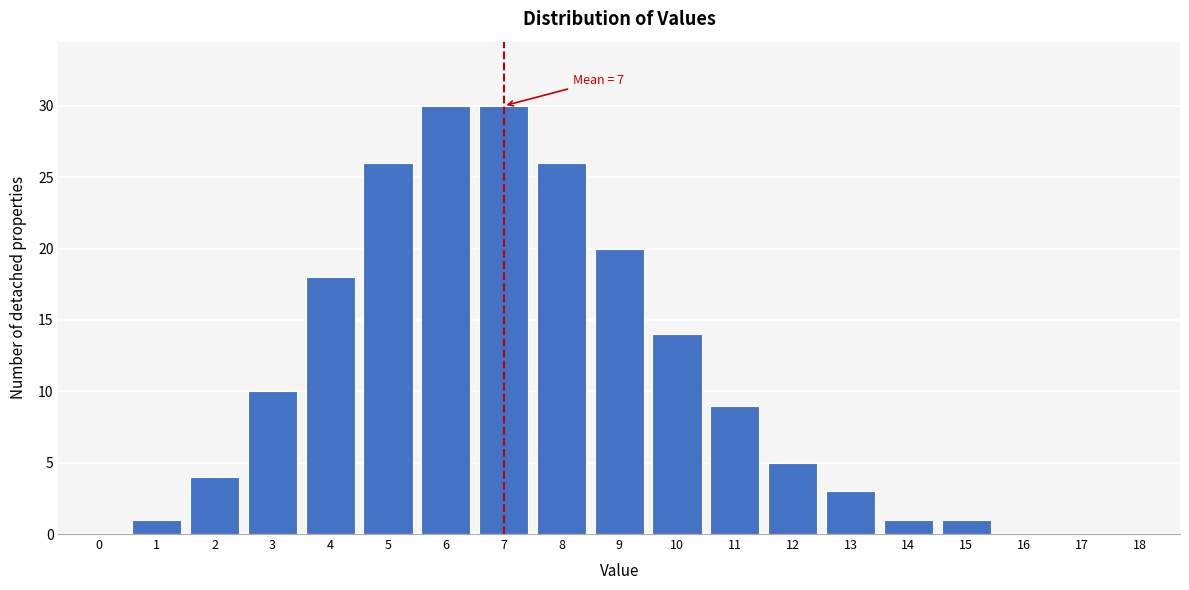

Reading left to right, list all the values displayed in this chart.

0=0	1=1	2=4	3=10	4=18	5=26	6=30	7=30	8=26	9=20	10=14	11=9	12=5	13=3	14=1	15=1	16=0	17=0	18=0